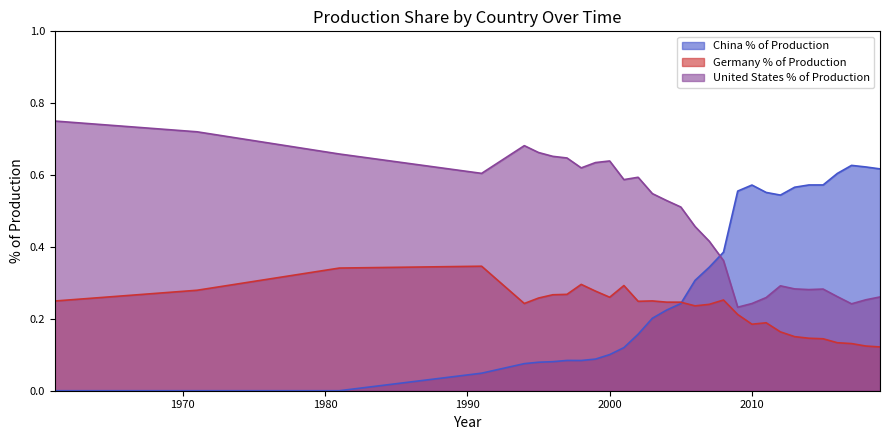

Which series changed the most between 2009 and 2019?

Germany % of Production